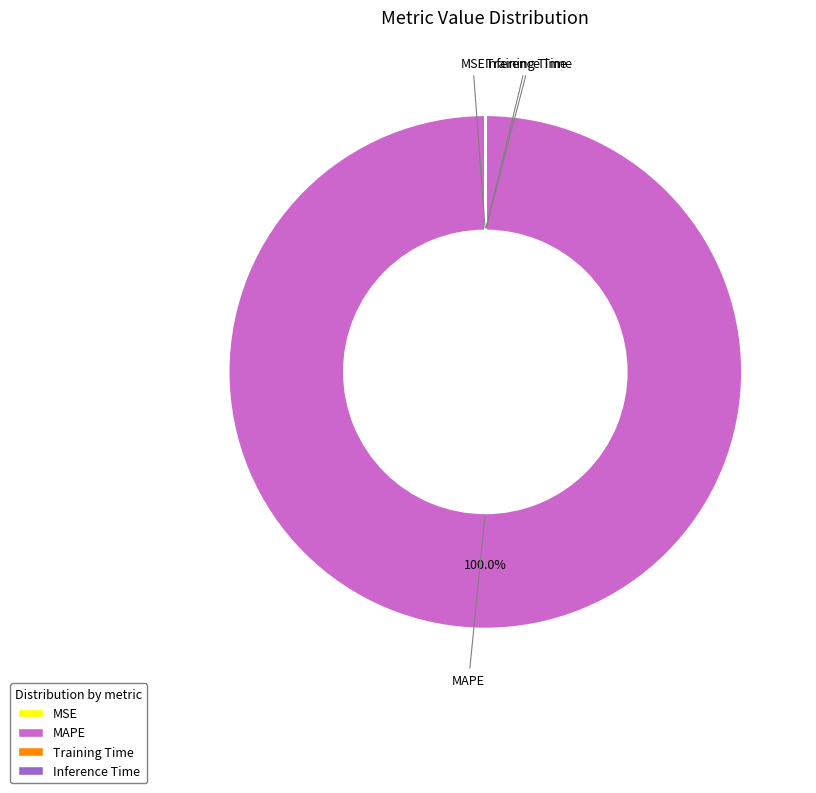

Which slice is the largest?

MAPE